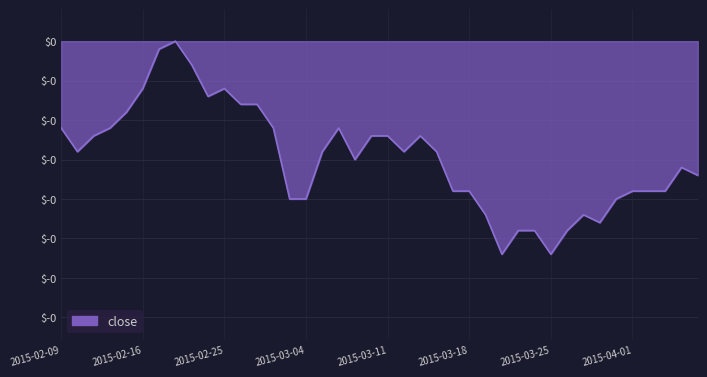

Is this an area chart (filled region under the line)?

Yes